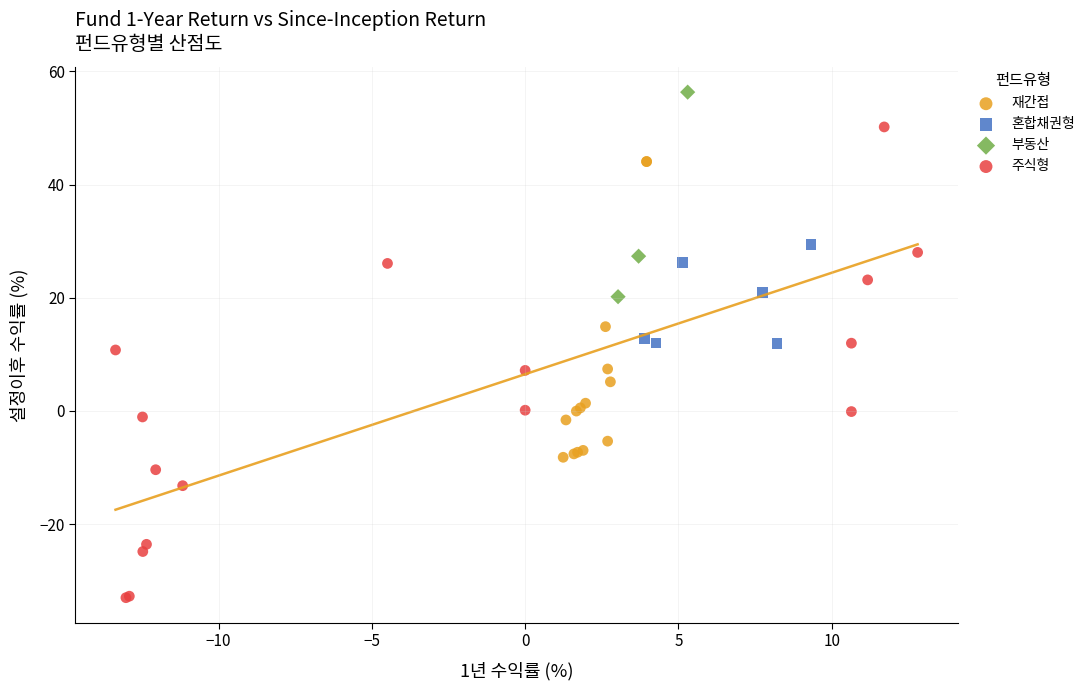

Which series has the widest spread of Y values?

주식형